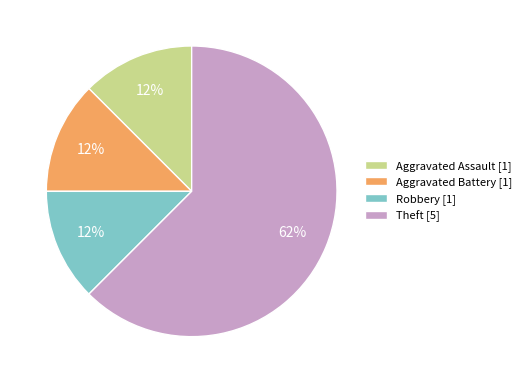

Does Theft account for over 50% of the chart?

Yes